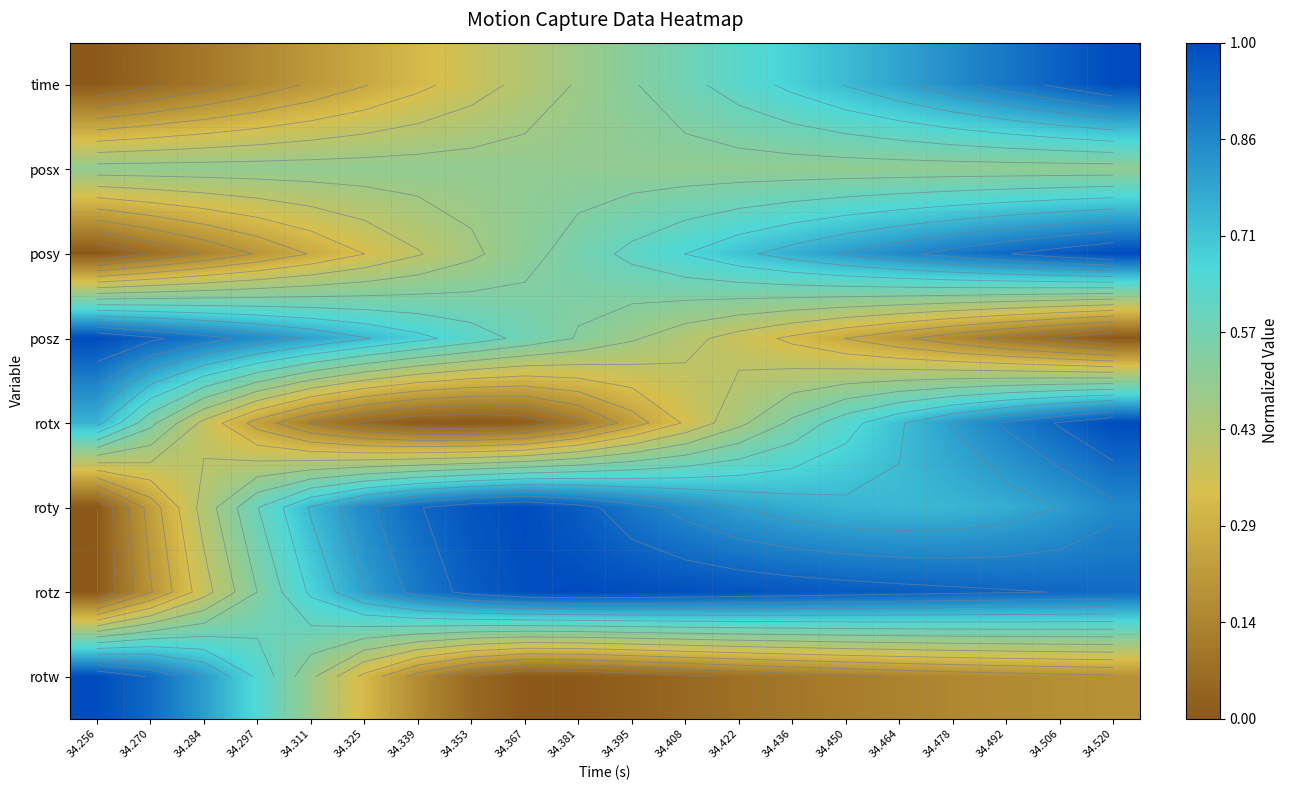

Between 34.367 and 34.520, which series saw the biggest shift?

rotx